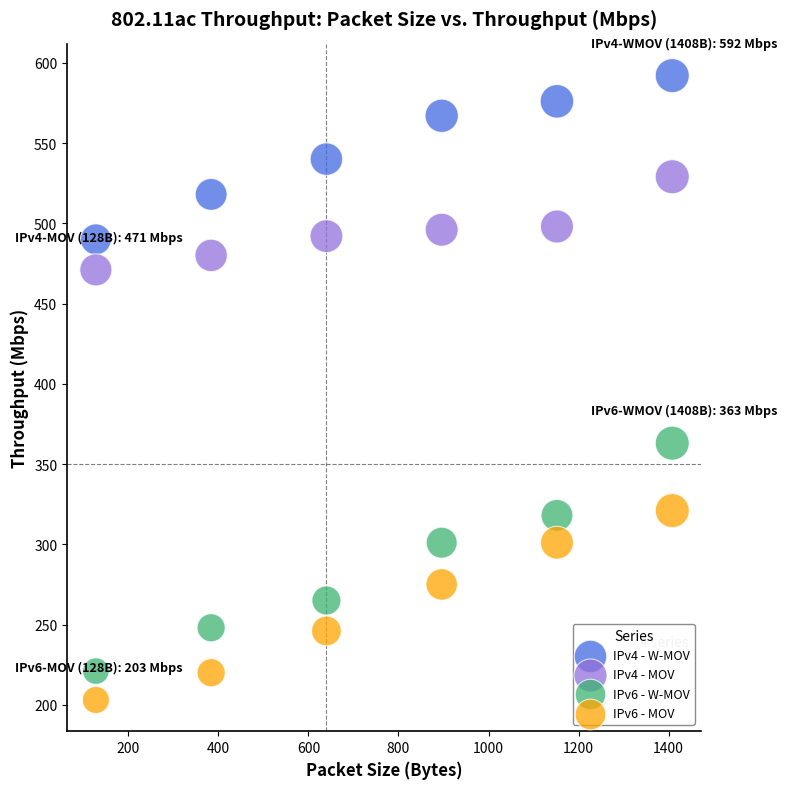

Which series has the largest Y range (max minus min)?

IPv6 - W-MOV